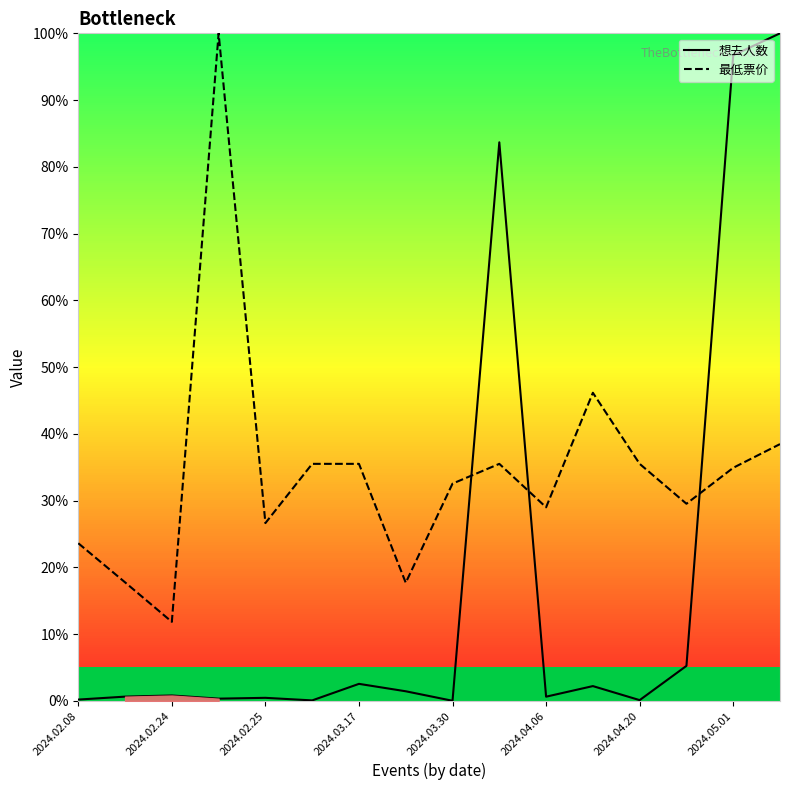

Is the value of 最低票价 at 13 greater than the value of 想去人数 at 13?

Yes